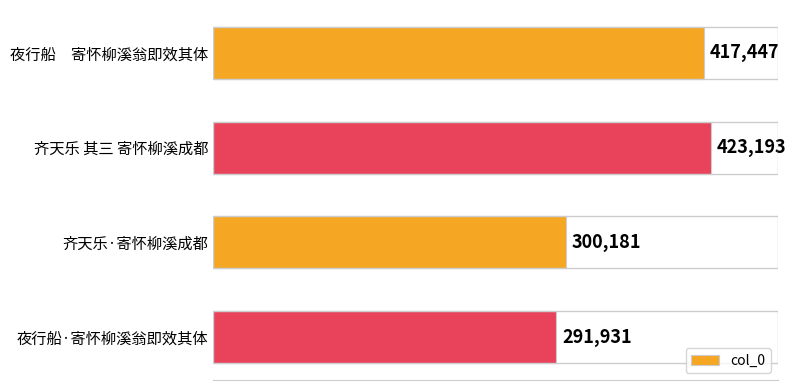

What is the difference between the values at 齐天乐·寄怀柳溪成都 and 夜行船·寄怀柳溪翁即效其体?

8250